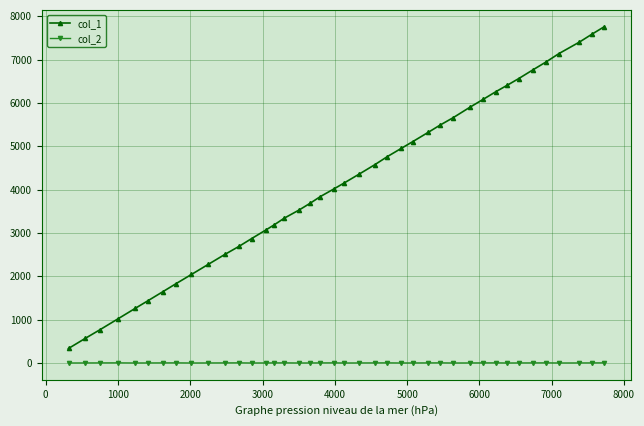

Does the chart display data point markers on the line(s)?

Yes